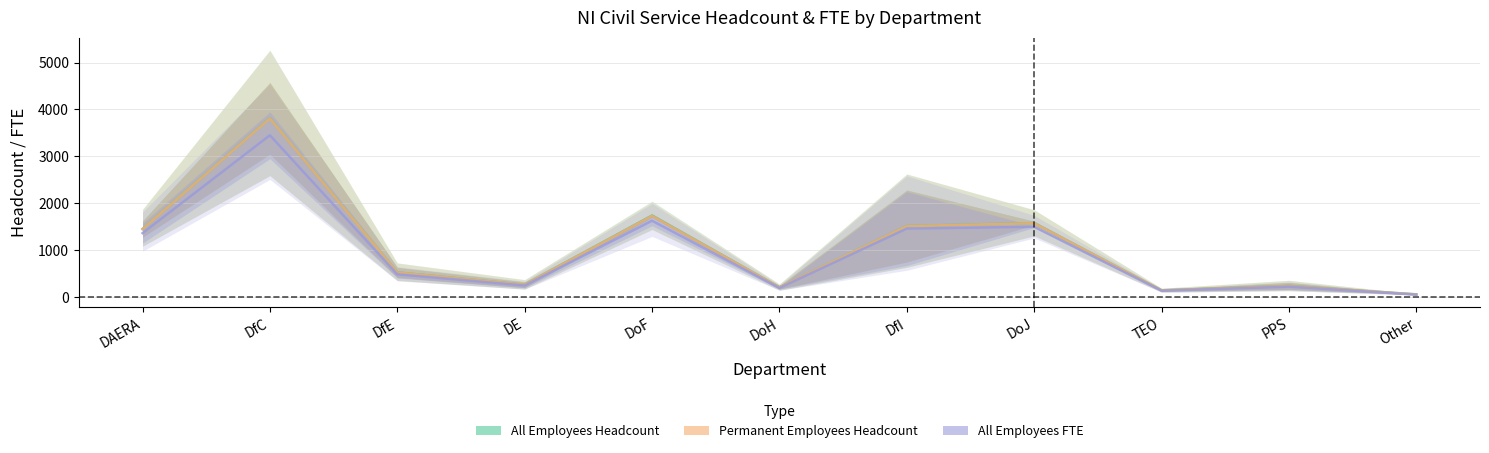

Where is All Employees FTE (mid) nearest to the value 1752?

DoF